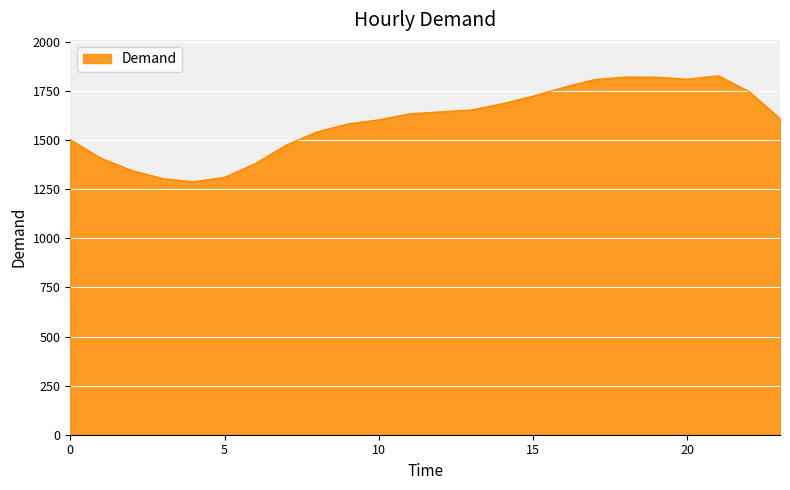

What is the difference between the maximum and minimum values?

540.2